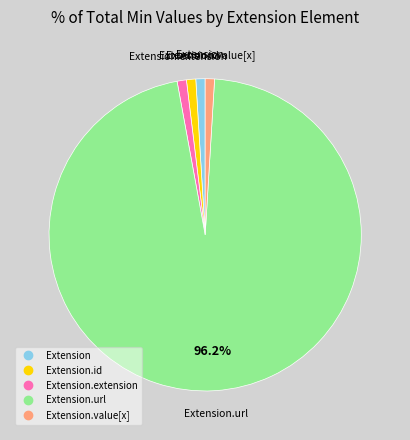

Is there any slice that represents more than half of the pie?

Yes